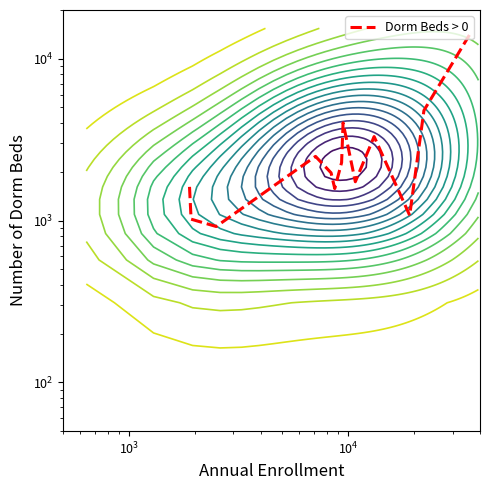

How many data points are above 1972?

6